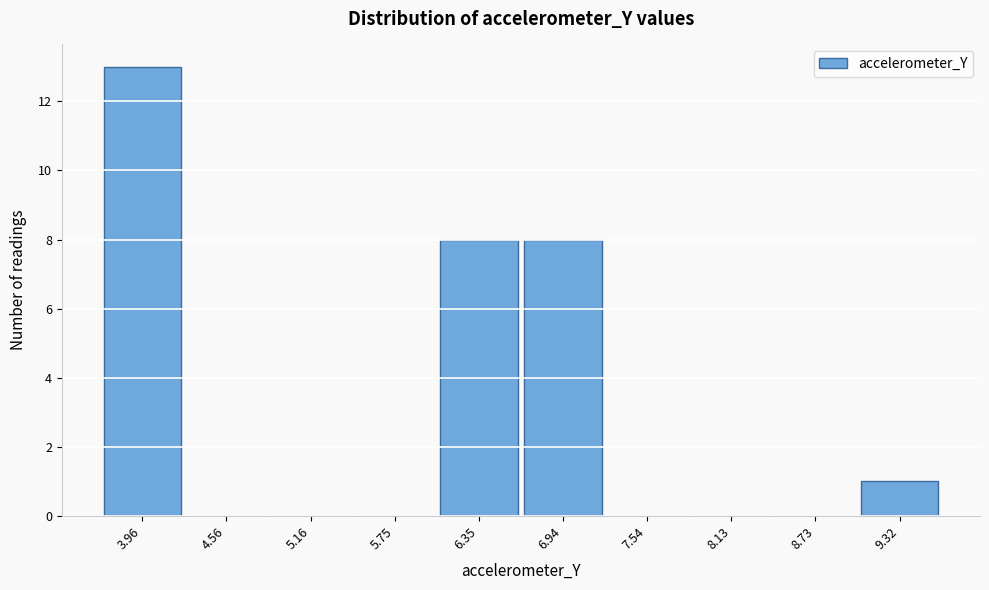

Reading right to left, list all the values displayed in this chart.

9.32=1	8.73=0	8.13=0	7.54=0	6.94=8	6.35=8	5.75=0	5.16=0	4.56=0	3.96=13